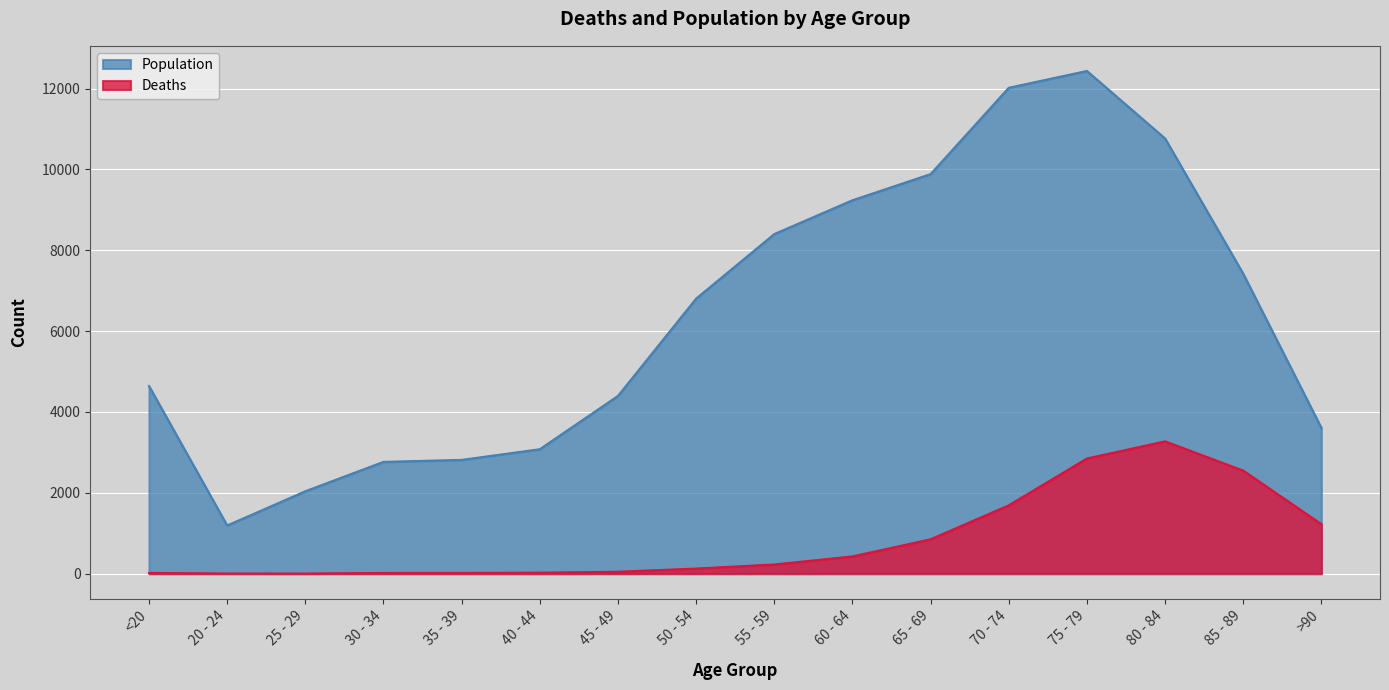

What is the difference between the maximum and minimum values in the Population series?

11243